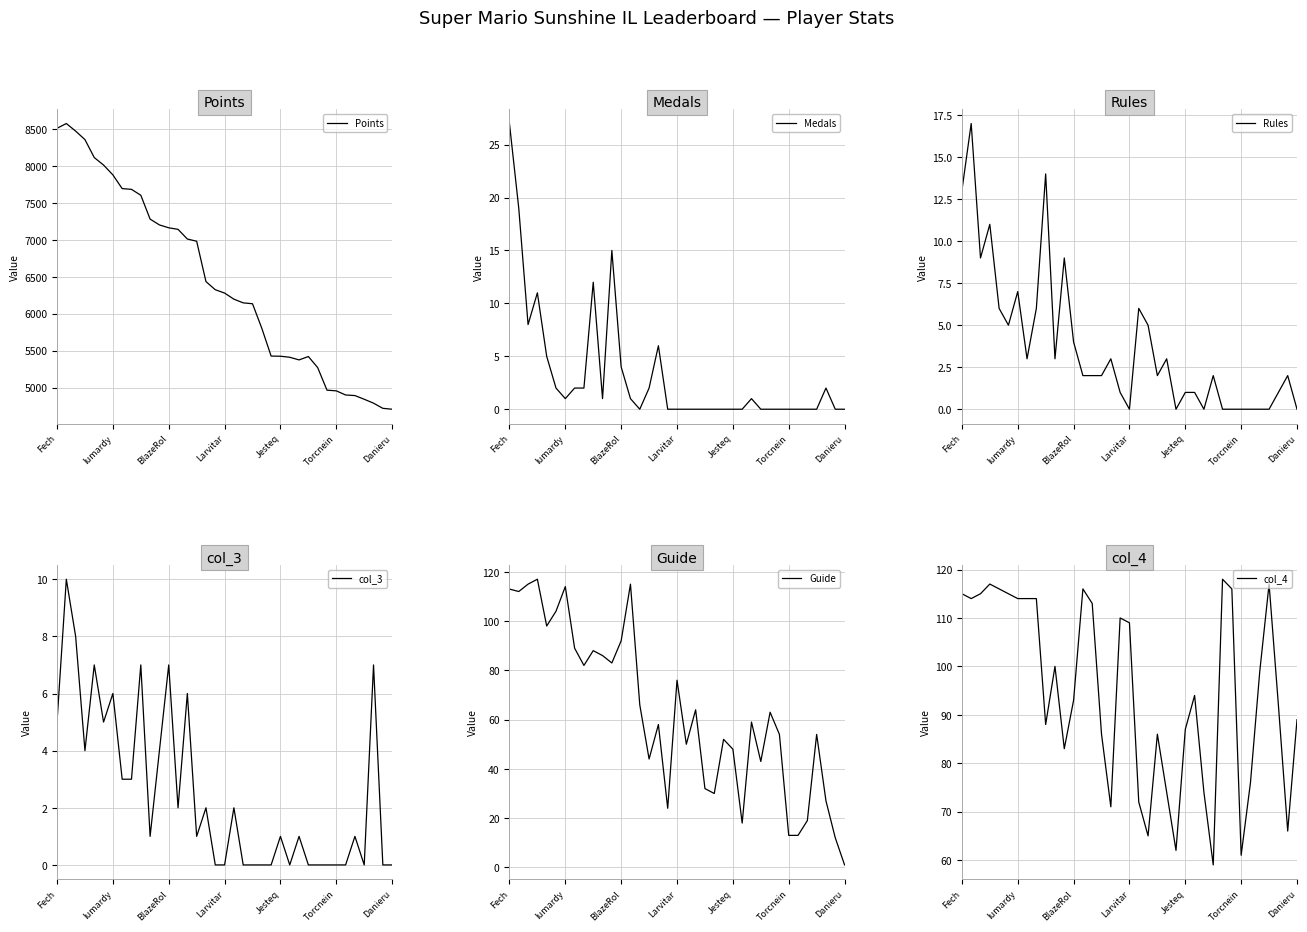

How many interior local peaks does the Guide series have?

11